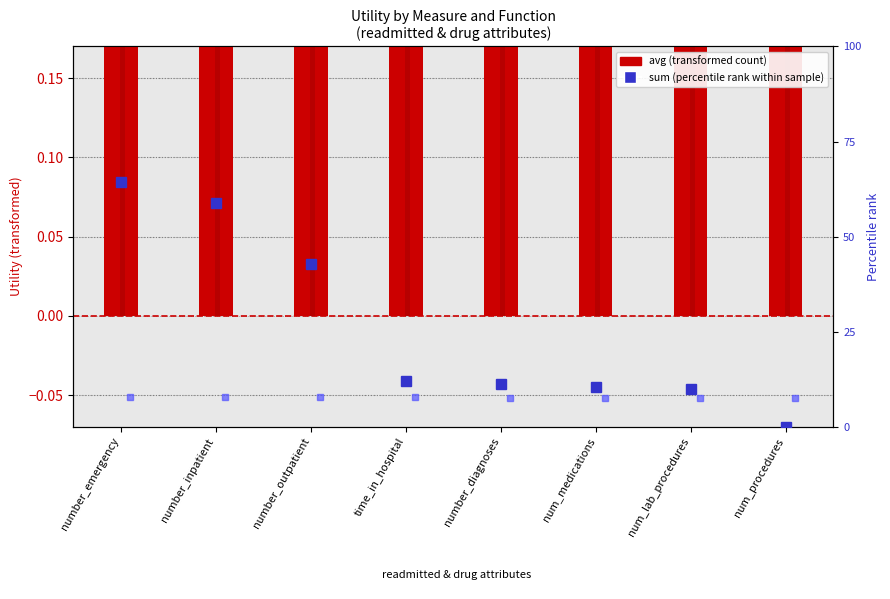

Which category has the lowest value in the sum (percentile rank) series?

num_procedures